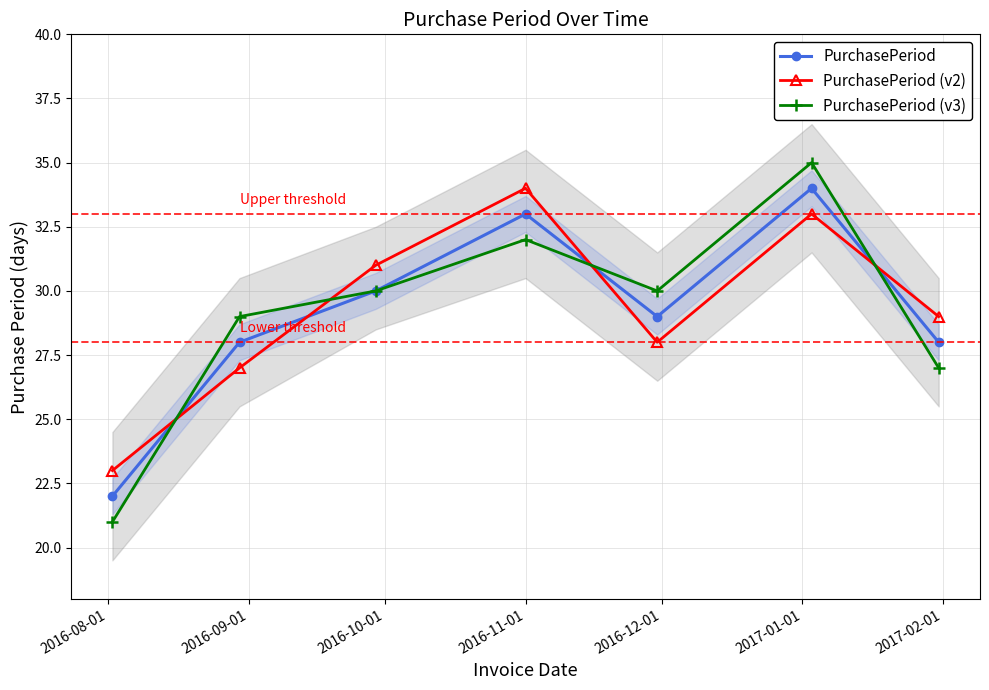

Is the value of PurchasePeriod (v2) at 2016-11-01 greater than the value of PurchasePeriod (v3) at 2017-01-01?

No